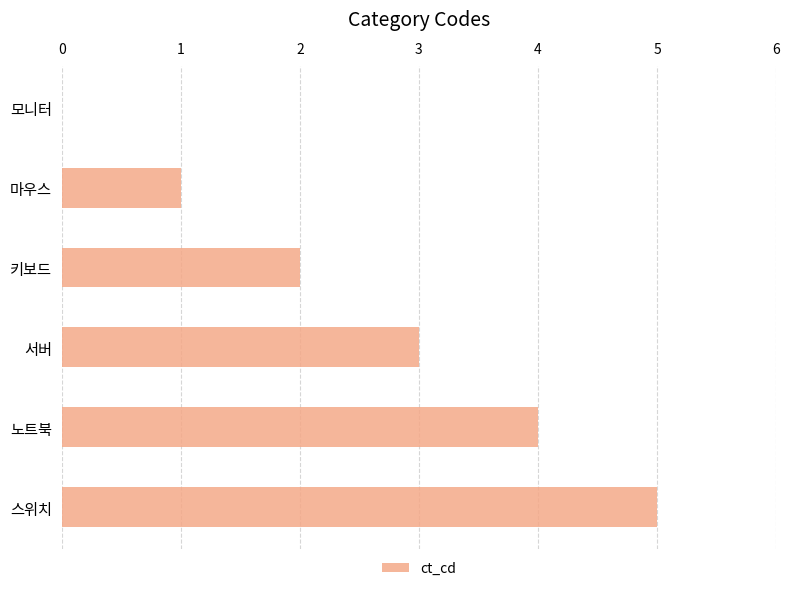

Which category has the highest value across all series?

스위치